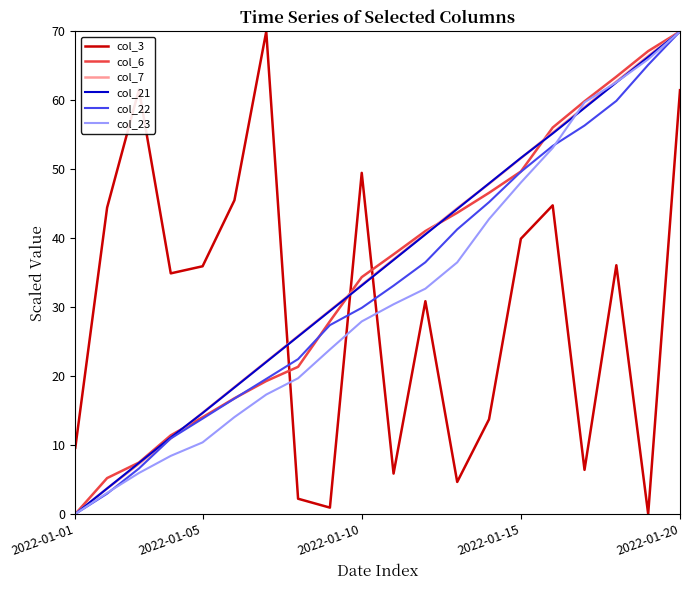

Which series ends up on top after the final intersection of col_3 and col_23?

col_23